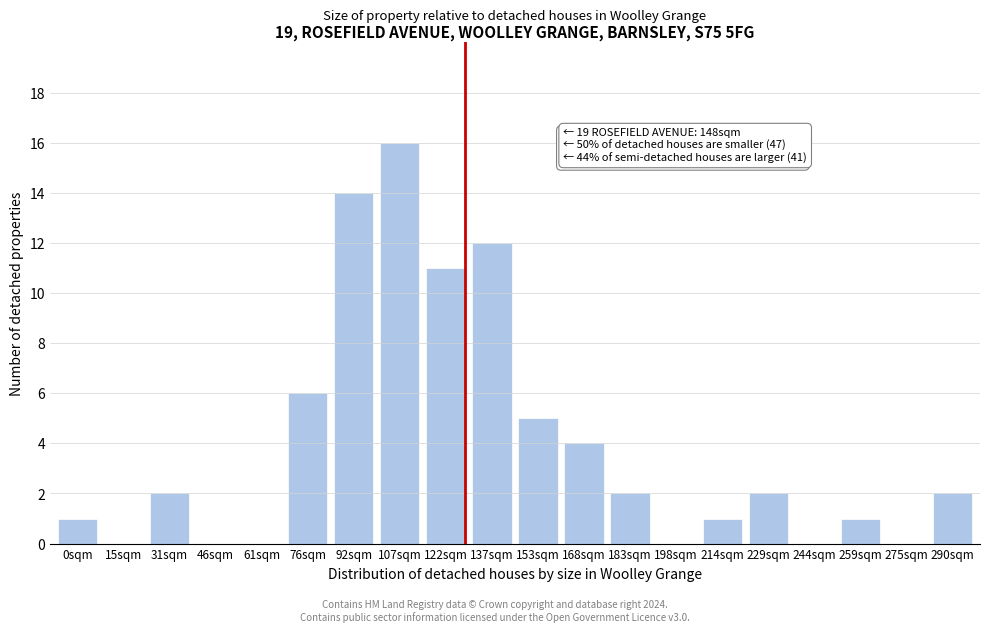

Reading left to right, what are all the values shown in this chart?

0sqm=1	15sqm=0	31sqm=2	46sqm=0	61sqm=0	76sqm=6	92sqm=14	107sqm=16	122sqm=11	137sqm=12	153sqm=5	168sqm=4	183sqm=2	198sqm=0	214sqm=1	229sqm=2	244sqm=0	259sqm=1	275sqm=0	290sqm=2